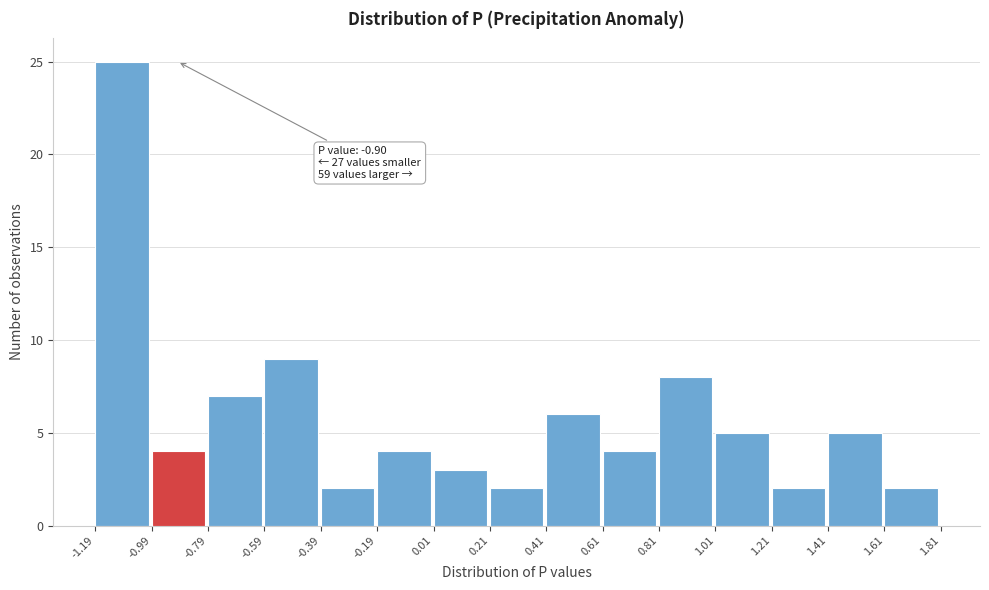

Over which range of the x-axis is the bar tallest?

-1.19 to -0.99